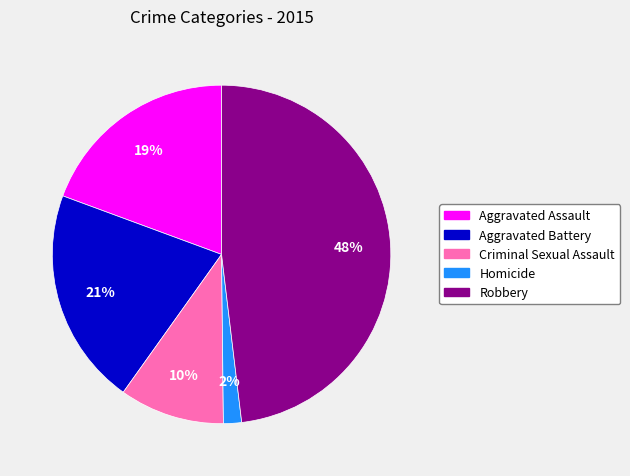

To the nearest percent, what is the average slice percentage?

20%